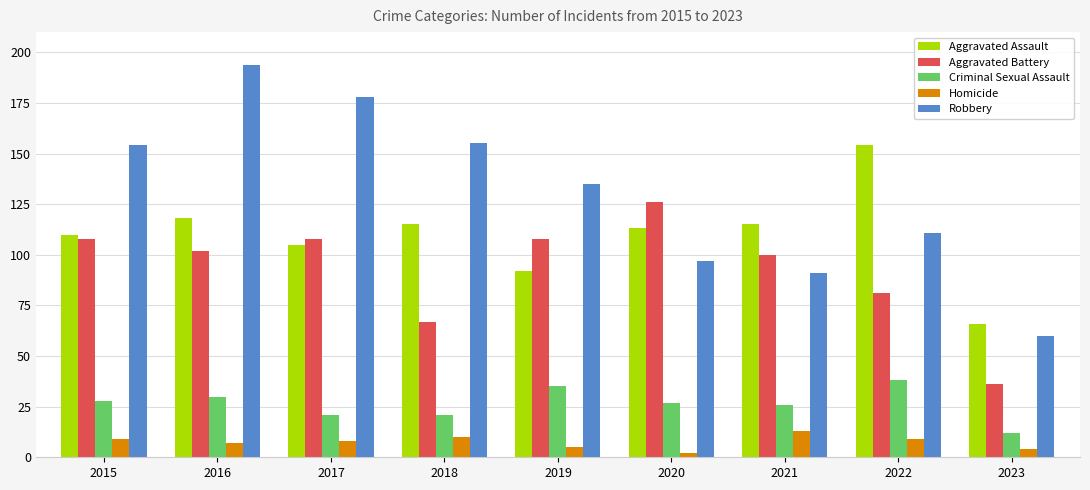

Which series changed the most between 2019 and 2020?

Robbery